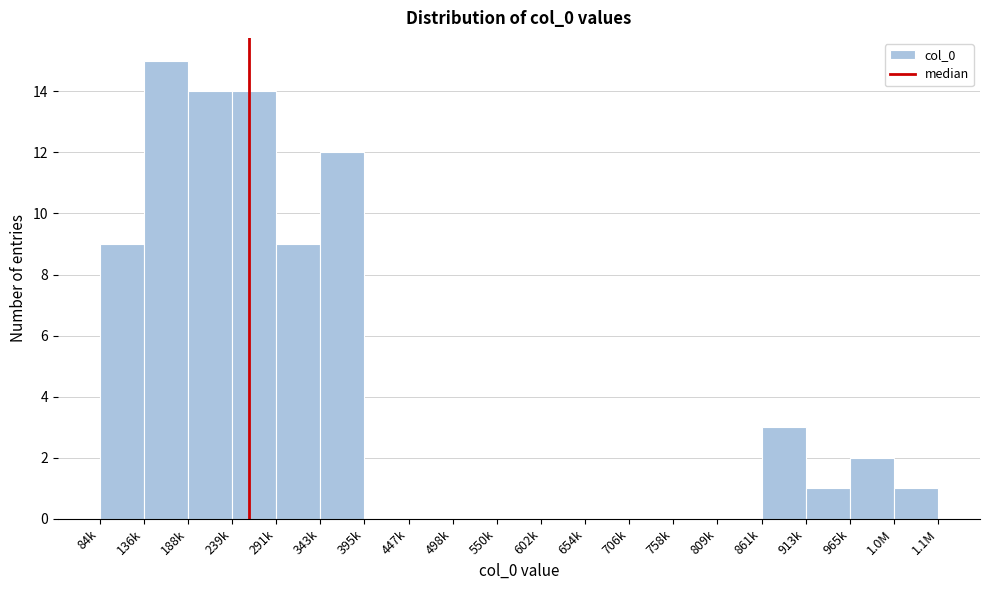

Reading right to left, what are all the values shown in this chart?

1.0M=1	965k=2	913k=1	861k=3	809k=0	758k=0	706k=0	654k=0	602k=0	550k=0	498k=0	447k=0	395k=0	343k=12	291k=9	239k=14	188k=14	136k=15	84k=9